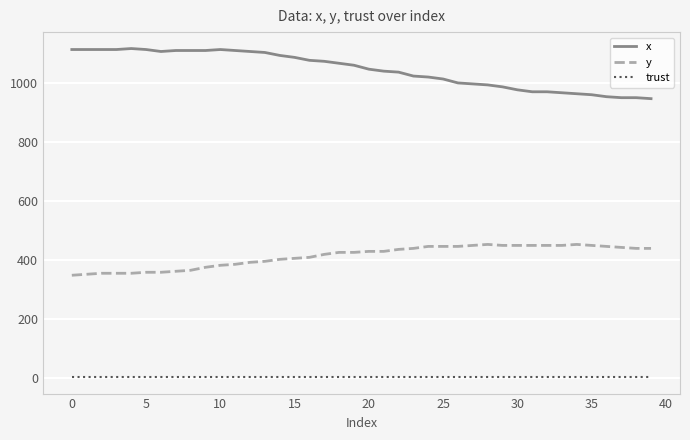

True or false: x and trust intersect in this chart.

False